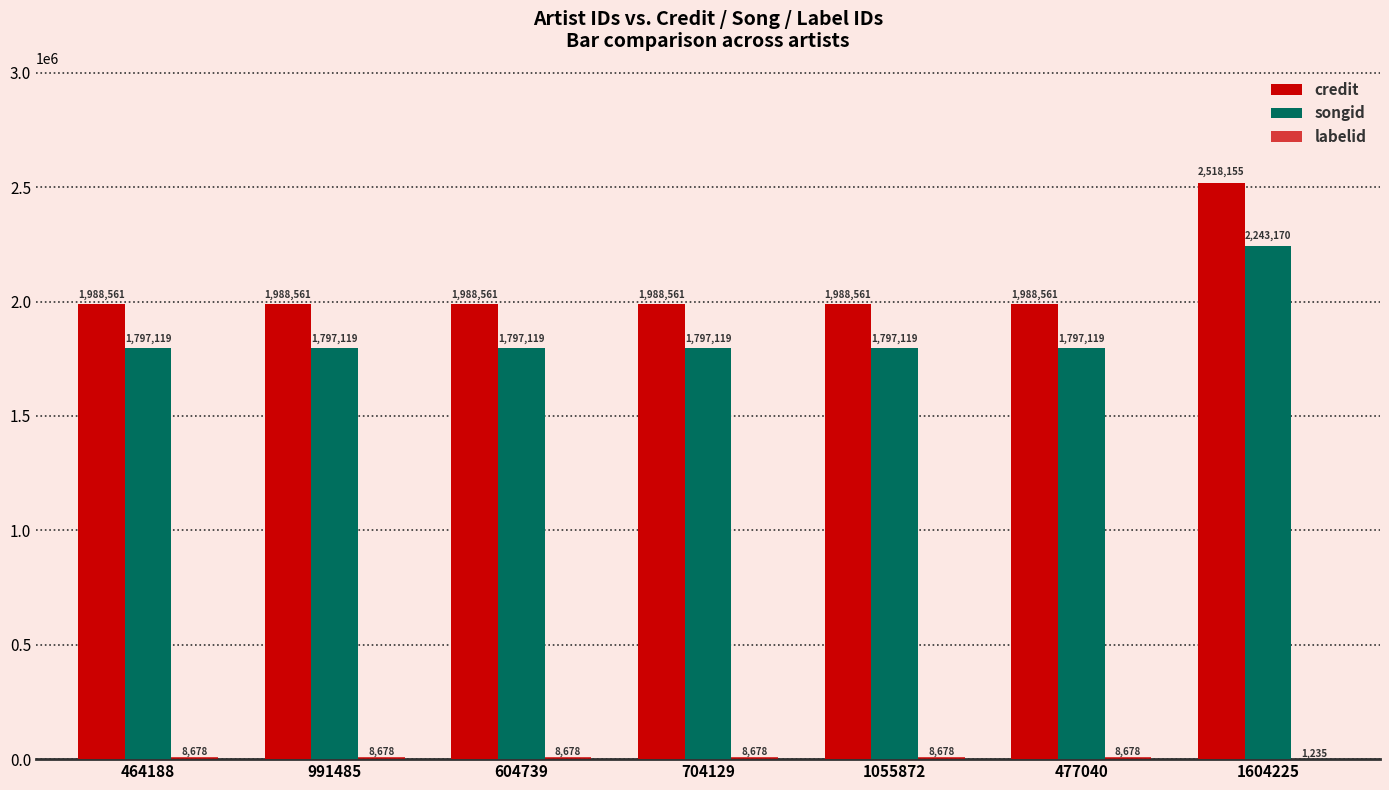

Is the value of songid at 477040 greater than the value of credit at 464188?

No